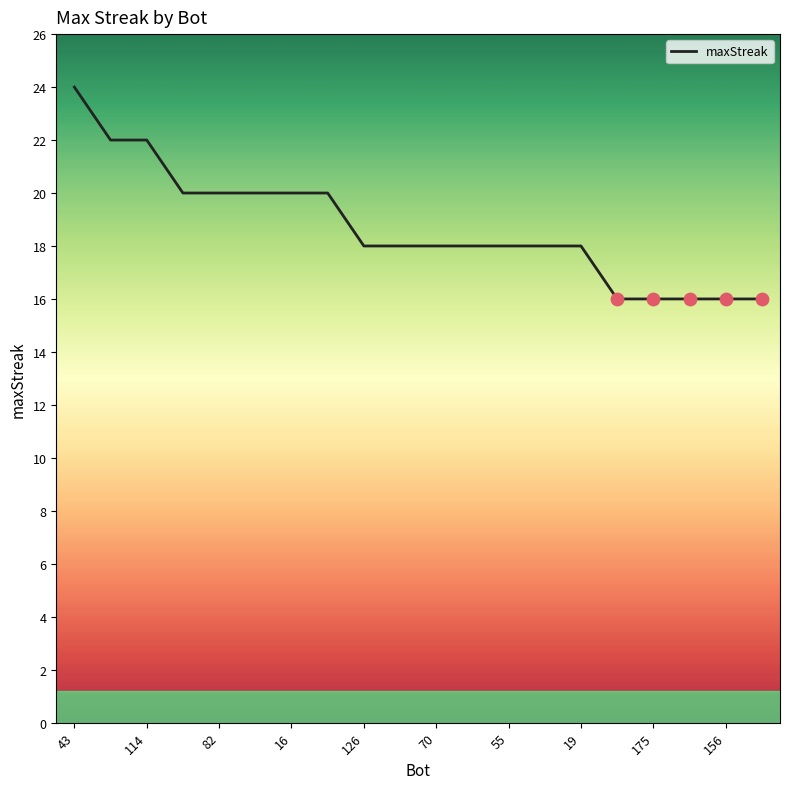

What is the minimum value shown in the chart?

16